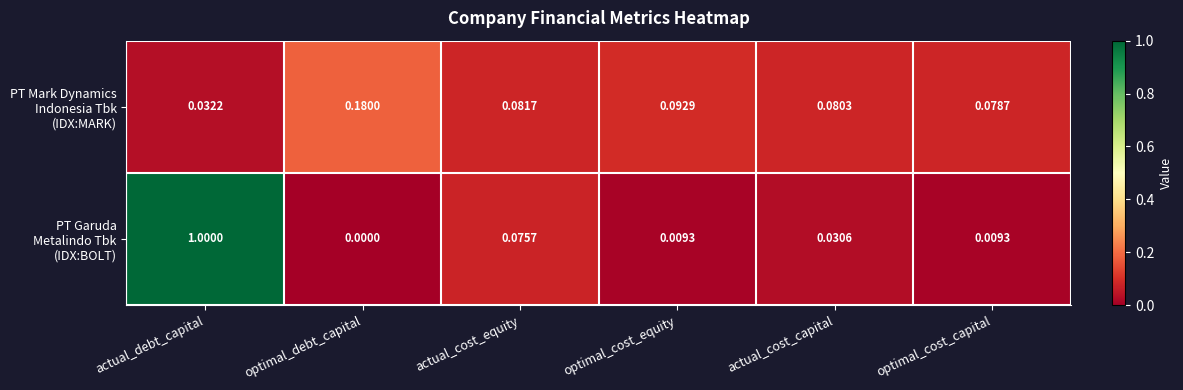

At which category is the sum across all series the highest?

actual_debt_capital